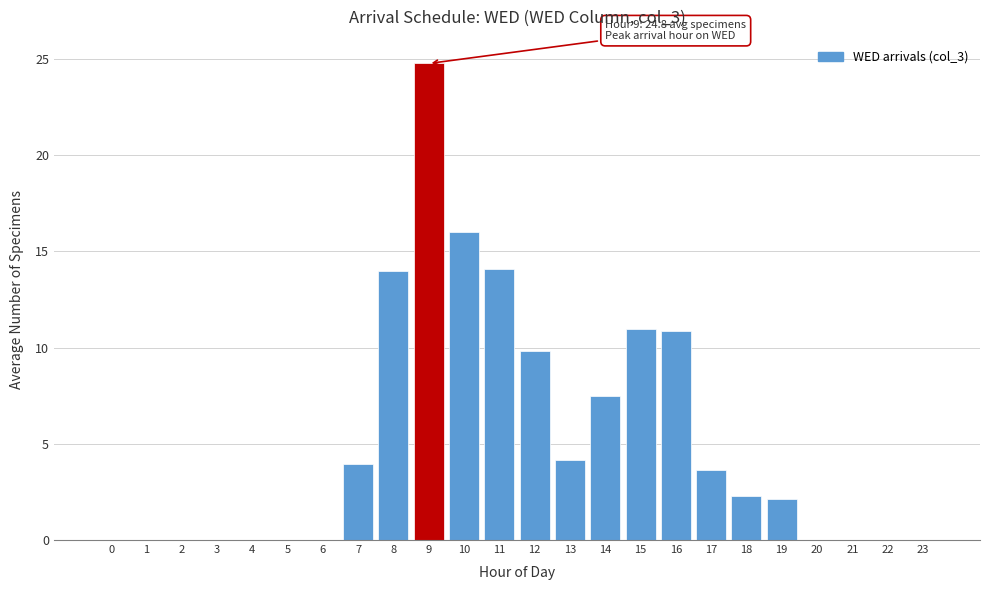

The chart shows a value of -15.8 at 23. True or false?

False